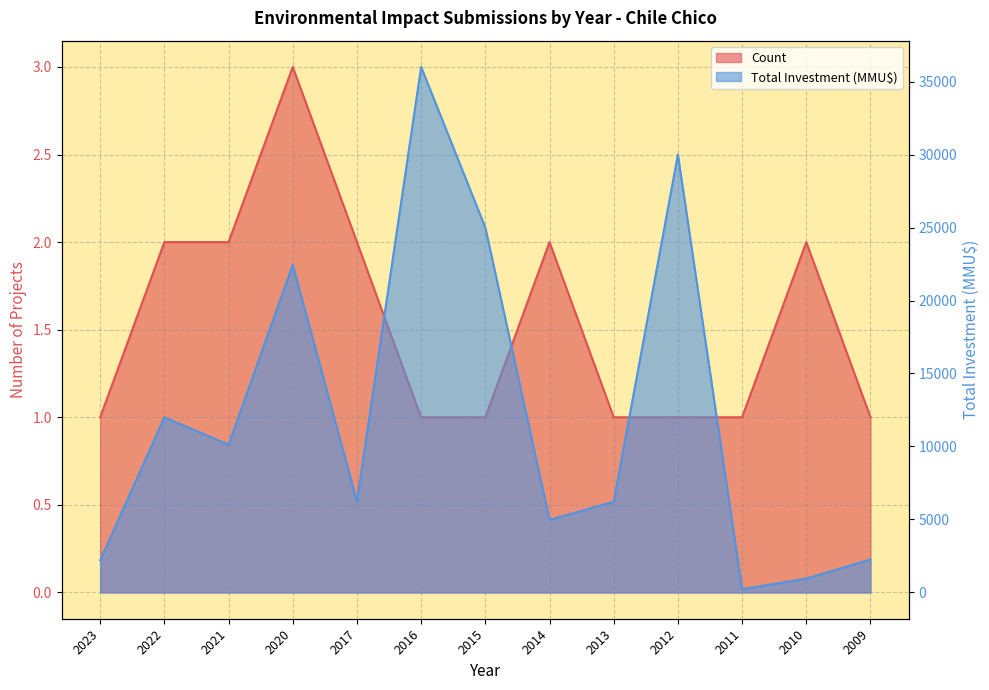

Reading left to right, transcribe all the data shown in this chart.

Count: 2023=1	2022=2	2021=2	2020=3	2017=2	2016=1	2015=1	2014=2	2013=1	2012=1	2011=1	2010=2	2009=1
Total Investment (MMU$): 2023=2200	2022=12000	2021=10124	2020=22446	2017=6242	2016=36000	2015=25000	2014=4975	2013=6215	2012=30000	2011=229	2010=950	2009=2259